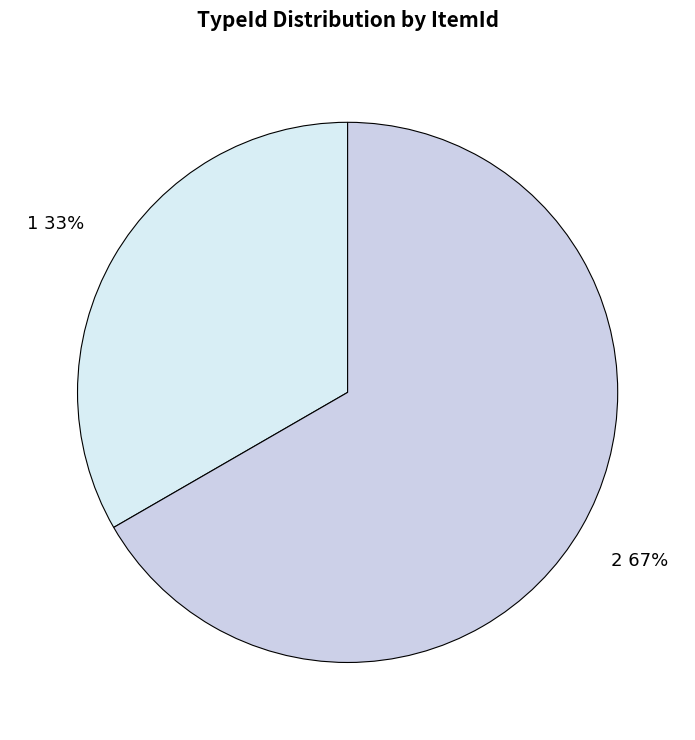

Approximately how many times larger is the value at 1 compared to 2?

0.5